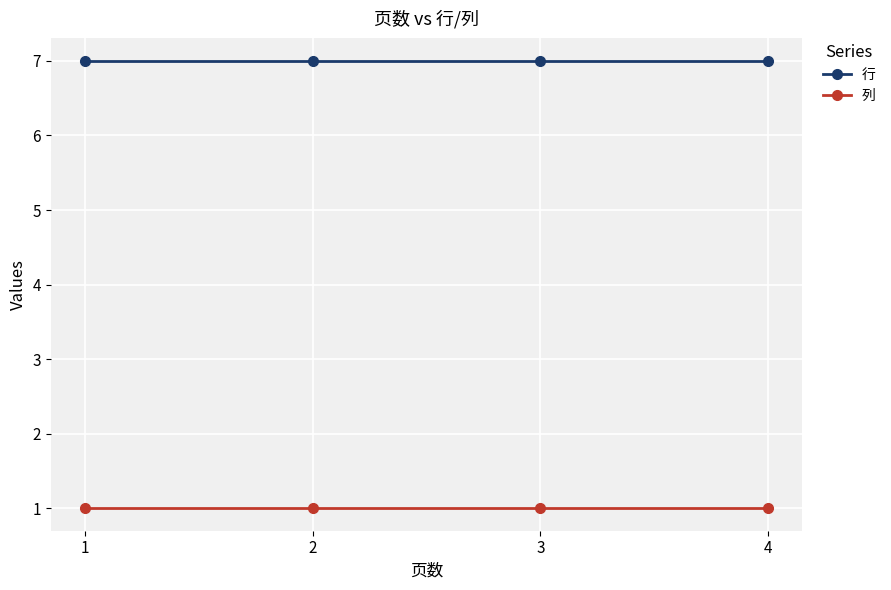

Reading left to right, extract all data points from this chart.

行: 7	7	7	7
列: 1	1	1	1